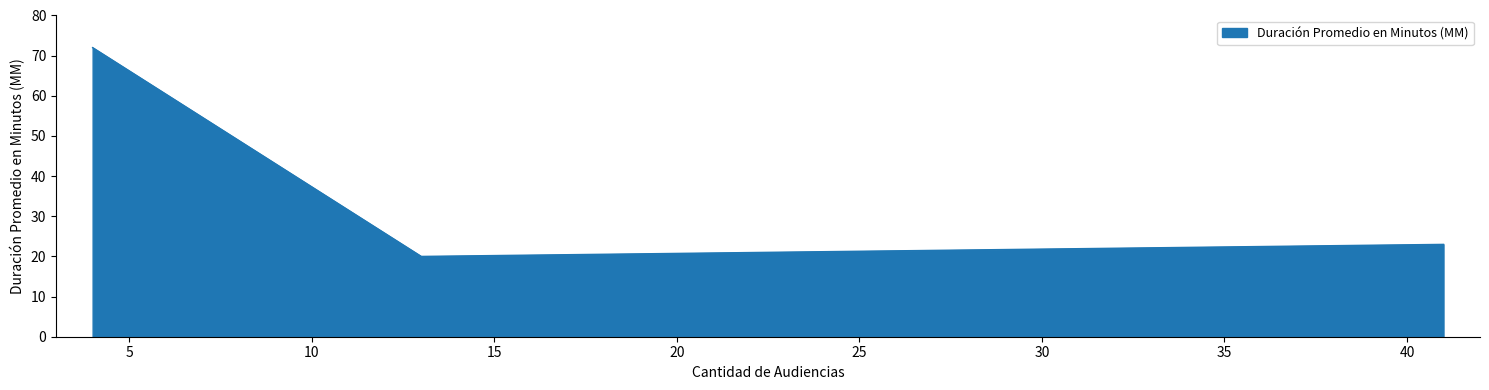

What is the greatest value displayed?

72